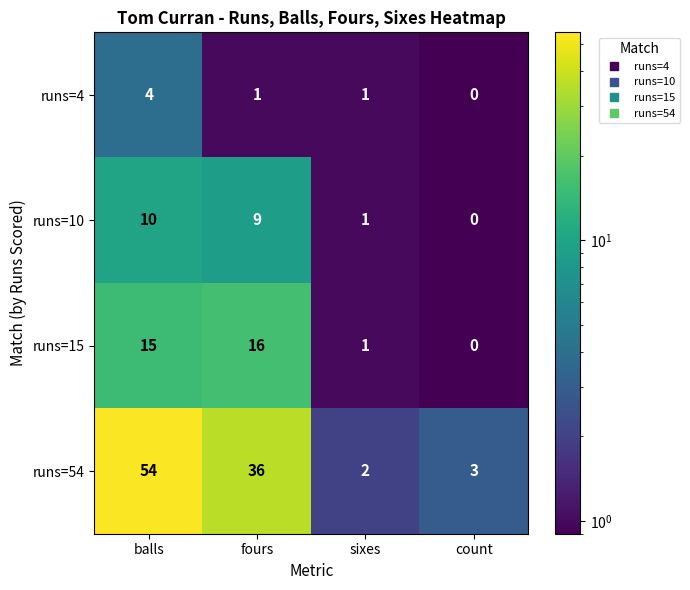

True or false: runs=54 has a value of 53 at fours.

False